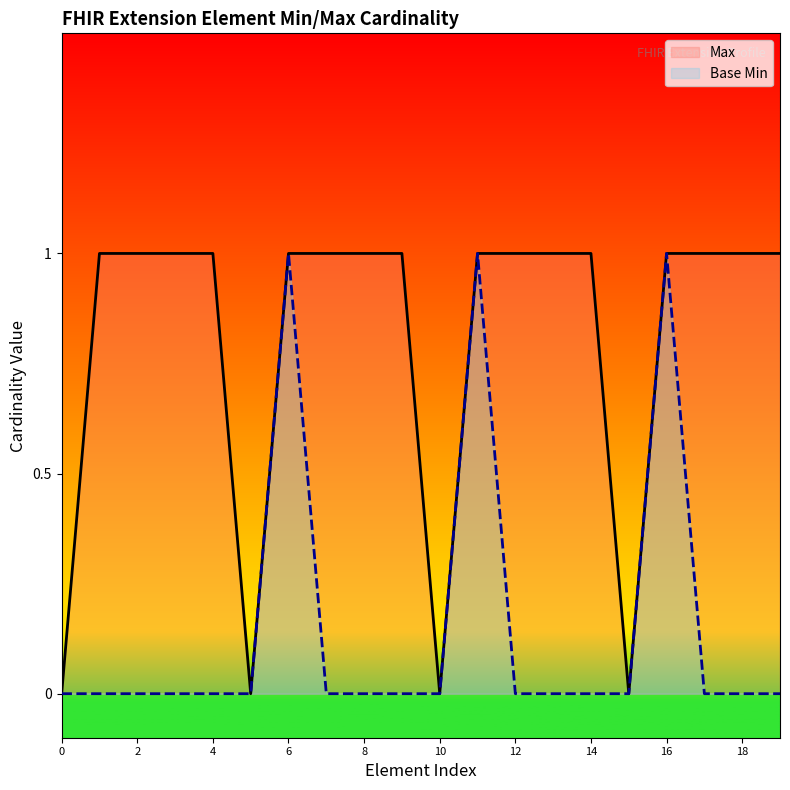

Rank the series at 10 from lowest to highest value.

Max, Base Min